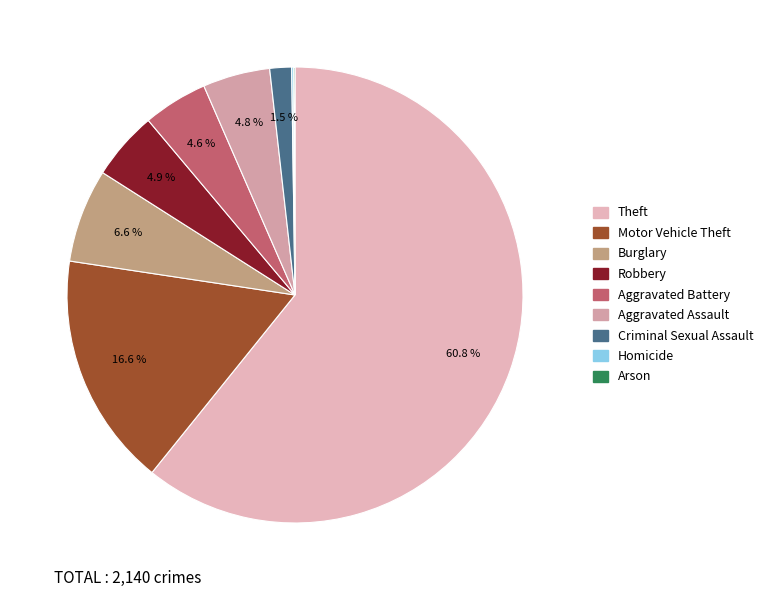

Does any single category account for the majority?

Yes